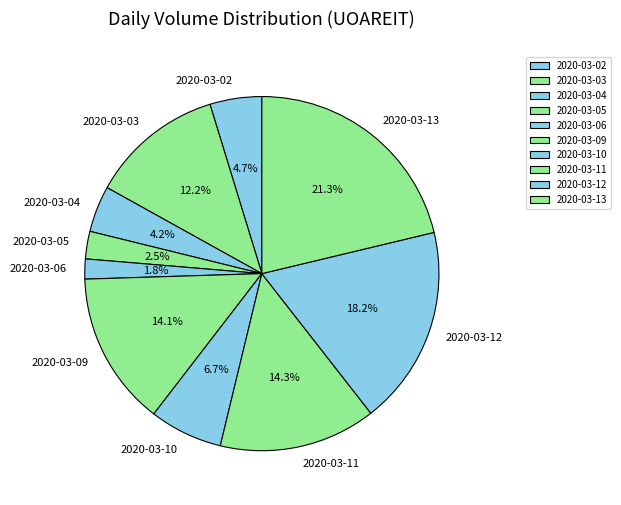

Is there a majority slice in this chart?

No